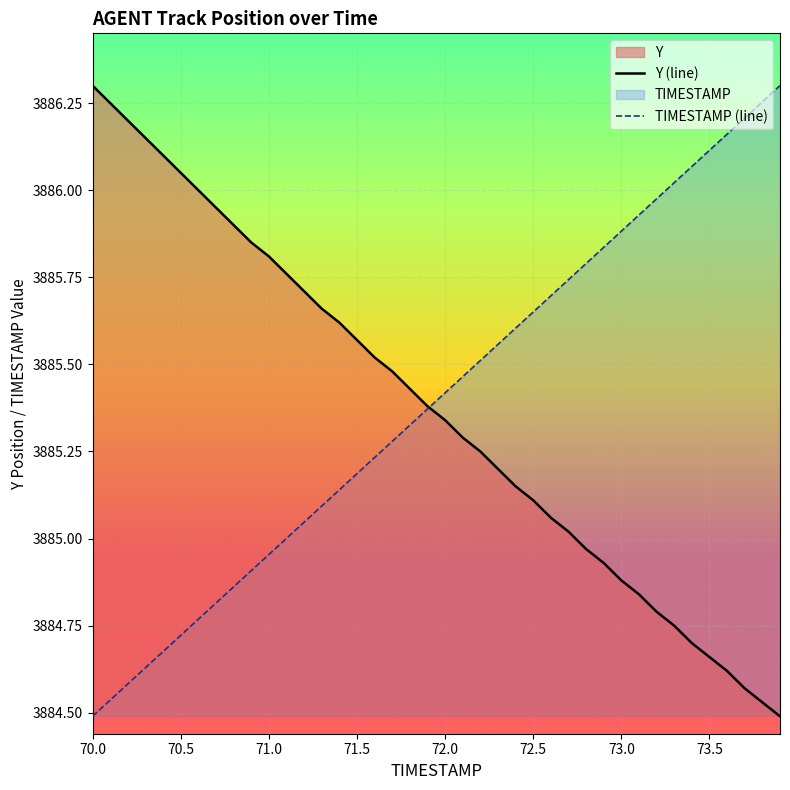

Reading left to right, extract all data points from this chart.

Y (line): 3886.3	3886.2	3886.2	3886.2	3886.1	3886.1	3886.0	3885.9	3885.9	3885.8	3885.8	3885.8	3885.7	3885.7	3885.6	3885.6	3885.5	3885.5	3885.4	3885.4	3885.3	3885.3	3885.2	3885.2	3885.2	3885.1	3885.1	3885.0	3885.0	3884.9	3884.9	3884.8	3884.8	3884.8	3884.7	3884.7	3884.6	3884.6	3884.5	3884.5
TIMESTAMP (line): 3884.5	3884.5	3884.6	3884.6	3884.7	3884.7	3884.8	3884.8	3884.9	3884.9	3885.0	3885.0	3885.0	3885.1	3885.1	3885.2	3885.2	3885.3	3885.3	3885.4	3885.4	3885.5	3885.5	3885.6	3885.6	3885.7	3885.7	3885.7	3885.8	3885.8	3885.9	3885.9	3886.0	3886.0	3886.1	3886.1	3886.2	3886.2	3886.3	3886.3